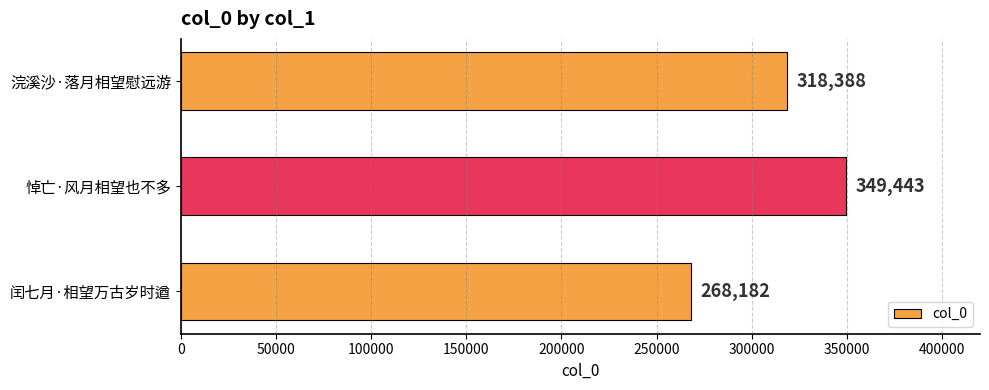

What is the greatest value displayed?

349443